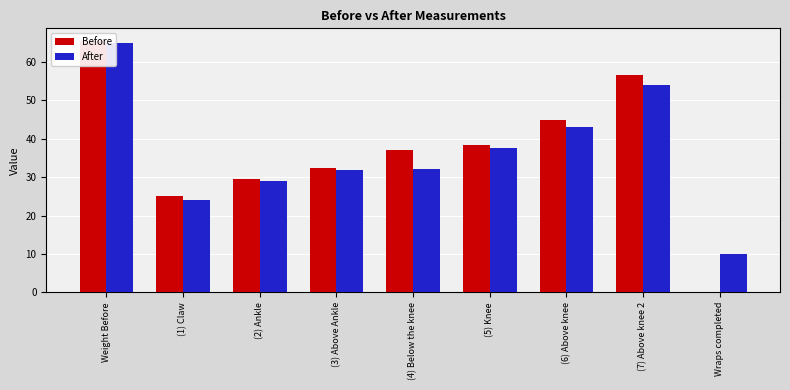

At which label does Before reach its peak?

Weight Before